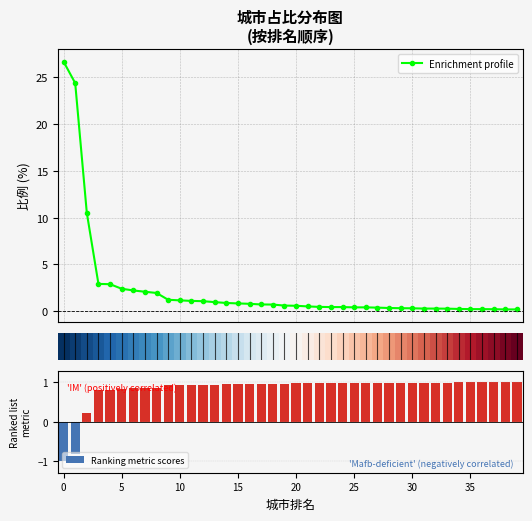

What is the maximum value shown in the chart?

26.7